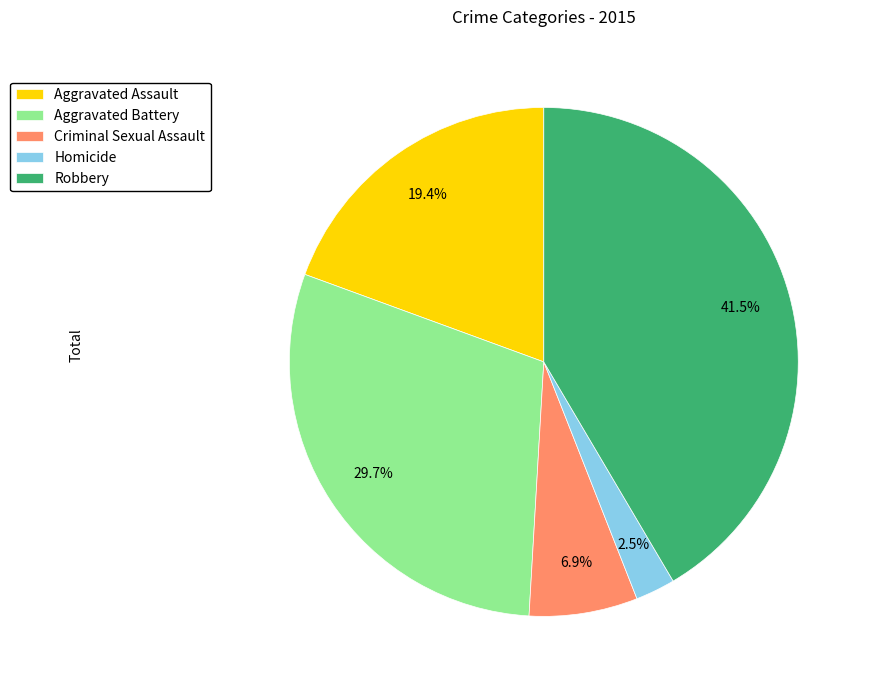

What percentage do Criminal Sexual Assault and Homicide together represent?

9.4%